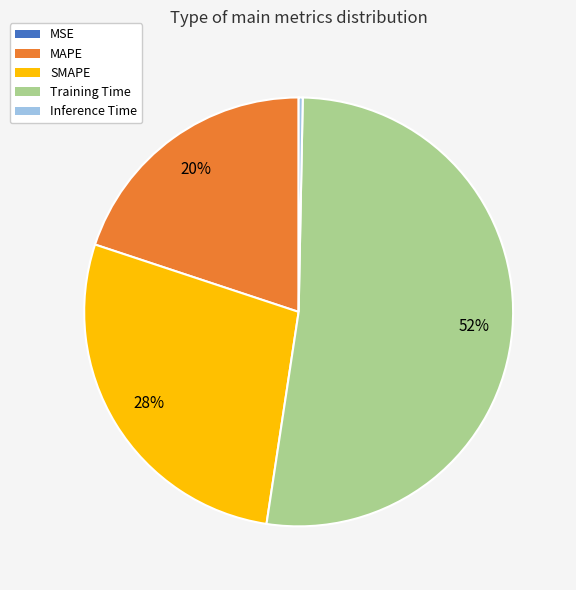

What is the majority slice?

Training Time